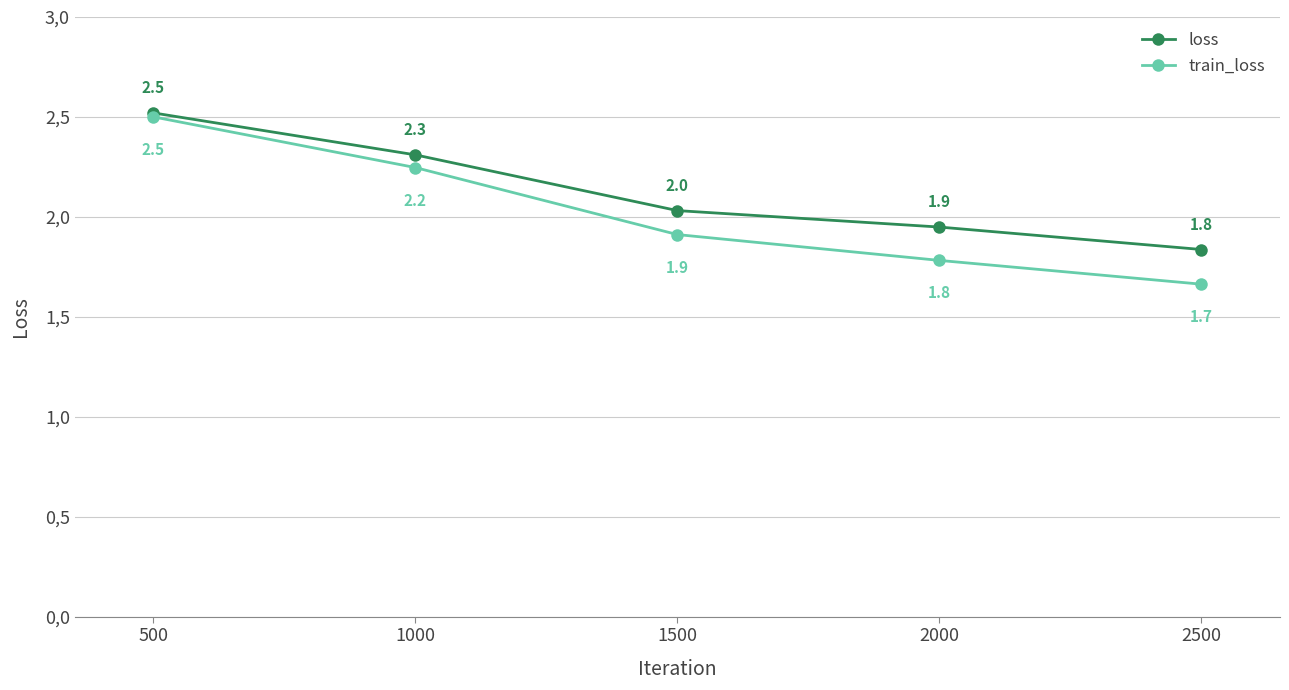

Between 500 and 2000, which series saw the biggest shift?

train_loss